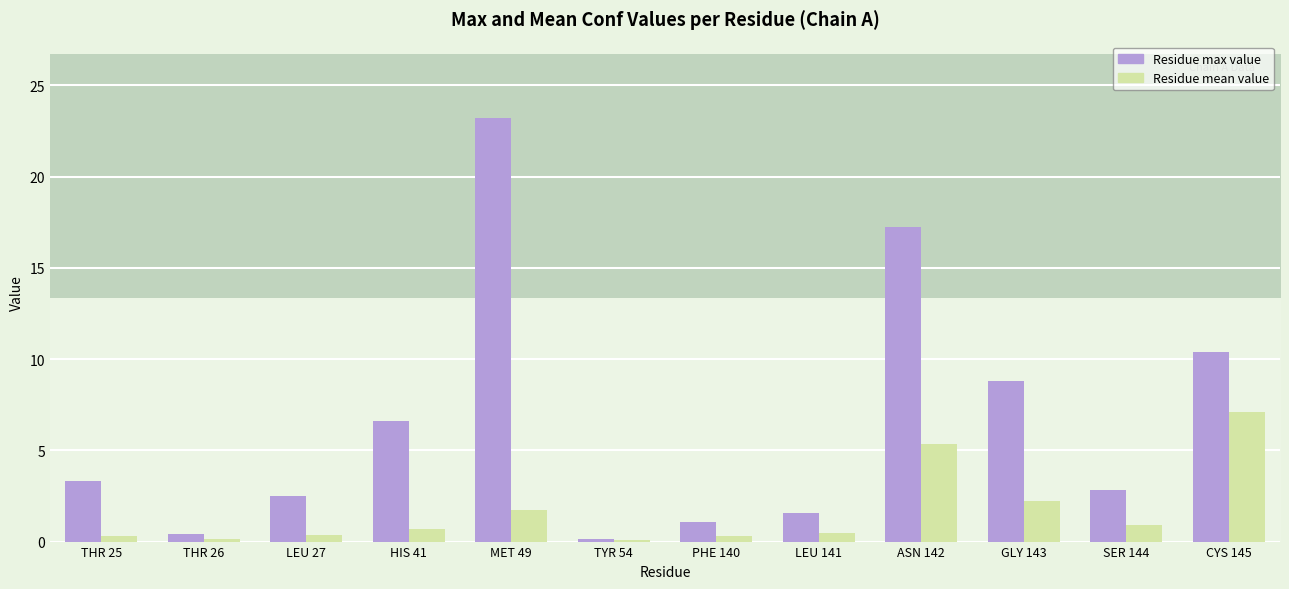

What is the smallest value displayed?

0.1